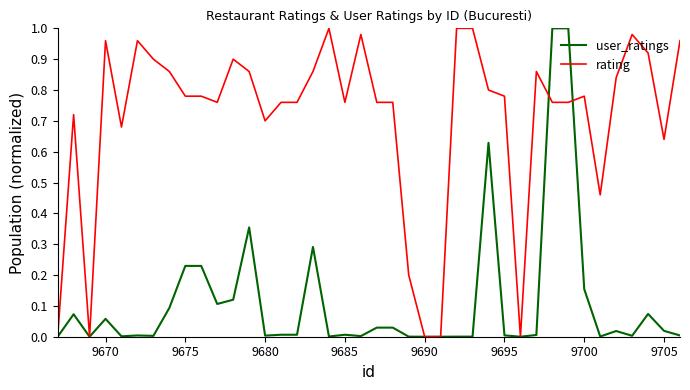

Which series has the largest total across all categories?

rating